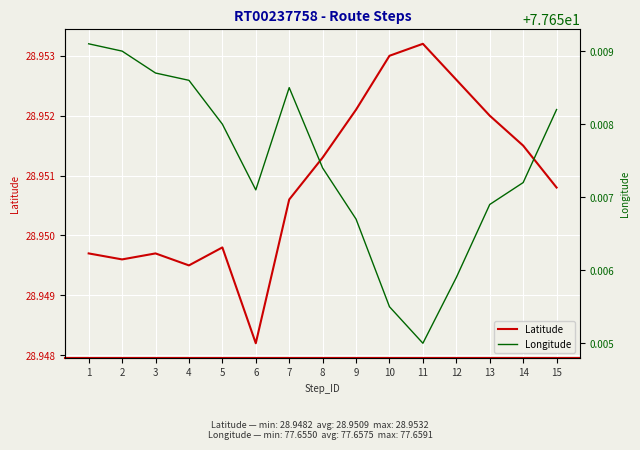

What is the value of the Latitude point at the 5th from the left?

28.9